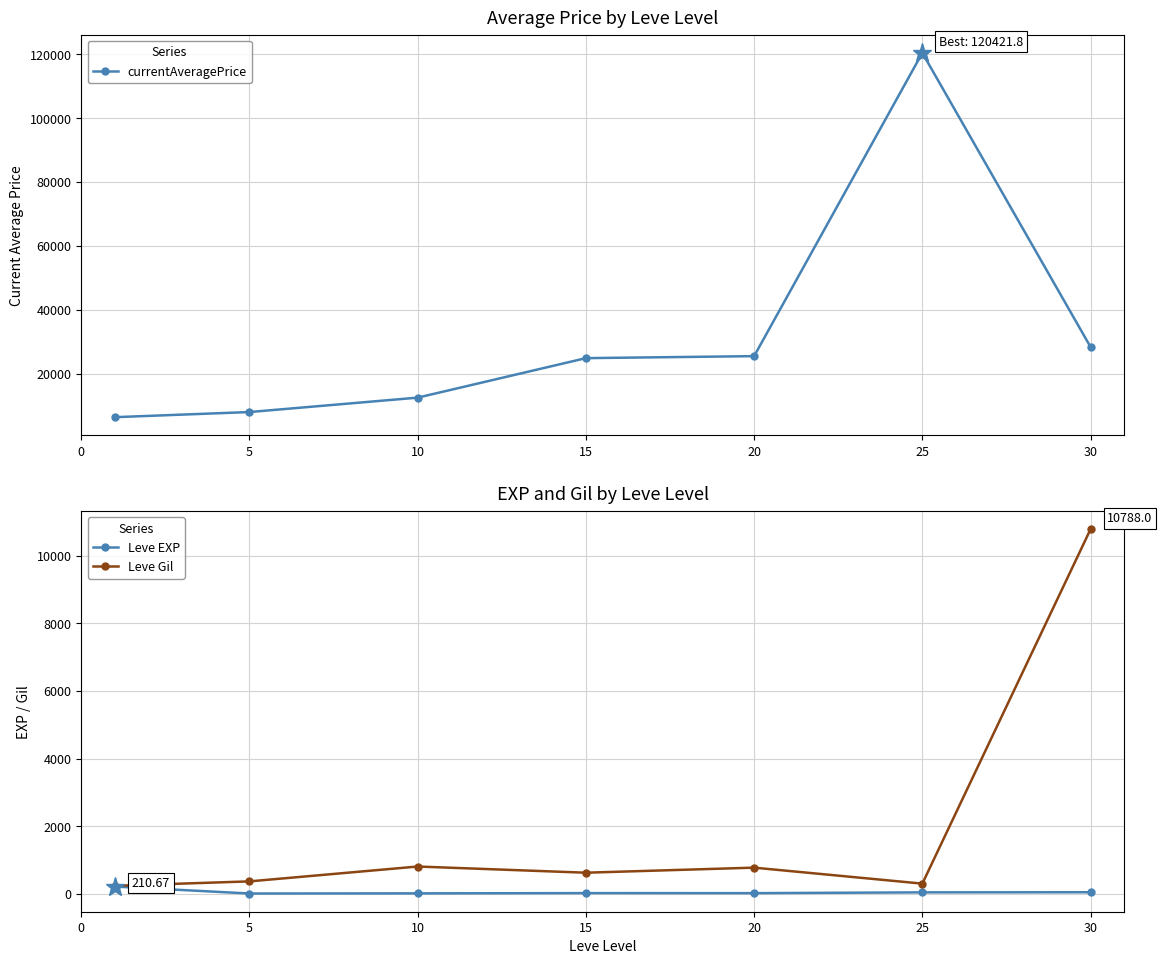

What is the spread (max minus min) of values at 15?

24847.8